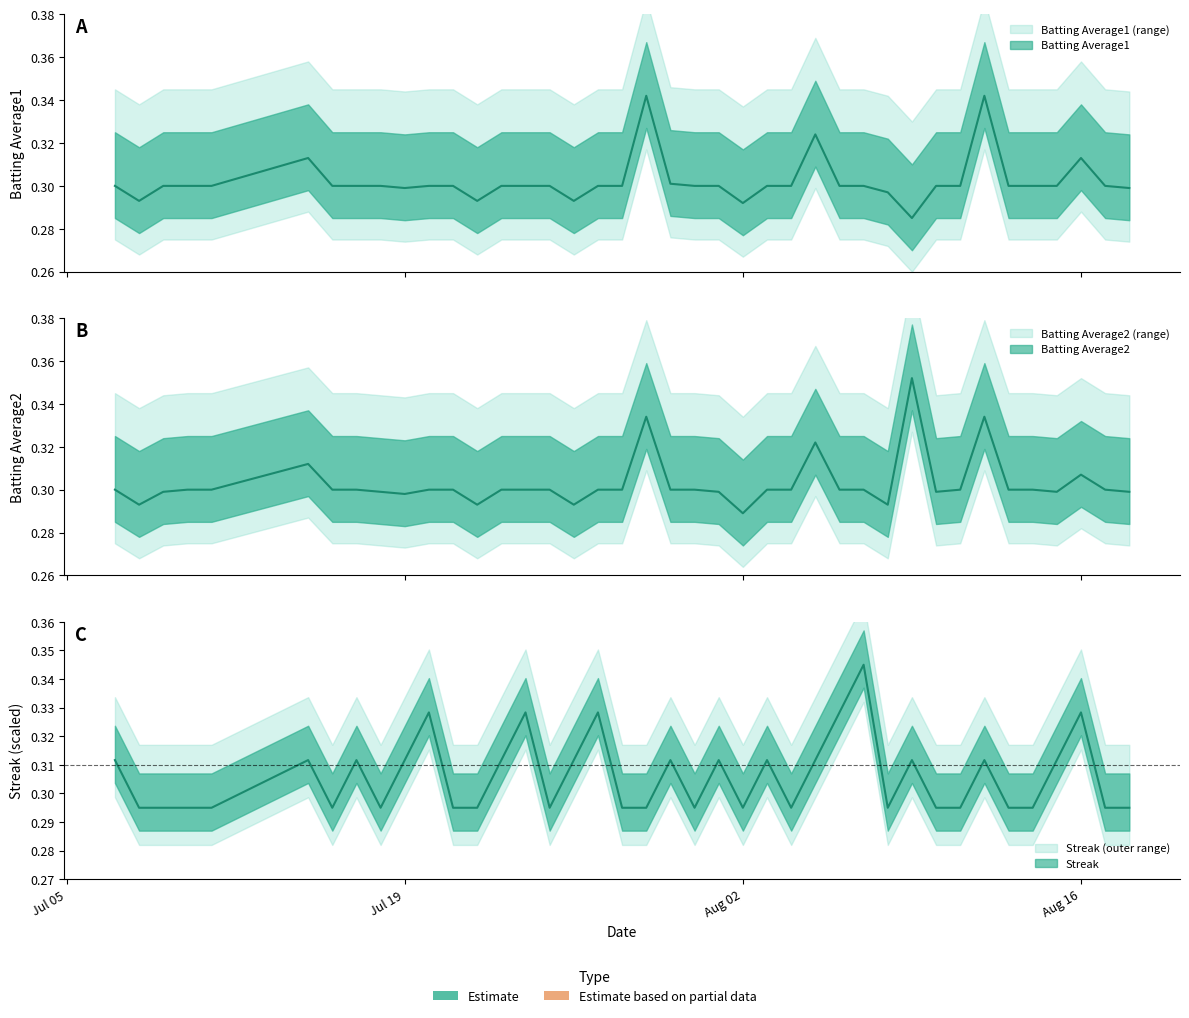

True or false: Streak and Batting Average2 intersect in this chart.

True